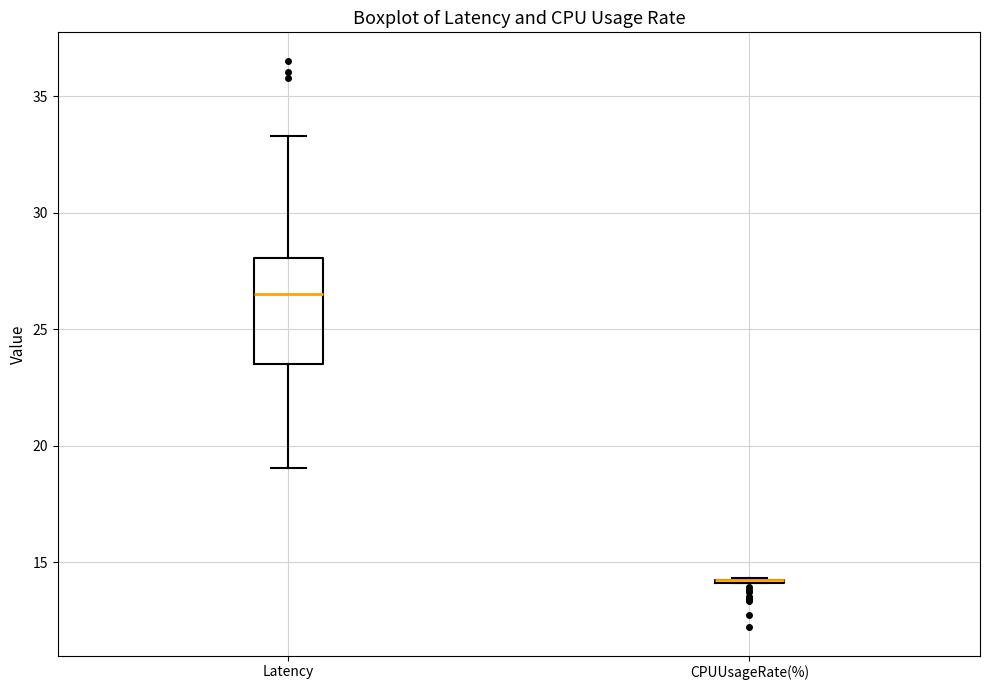

Where does the median line of the box for Latency sit on the y-axis? The values are not printed on the chart, so give them approximately, as read against the axis.

26.5